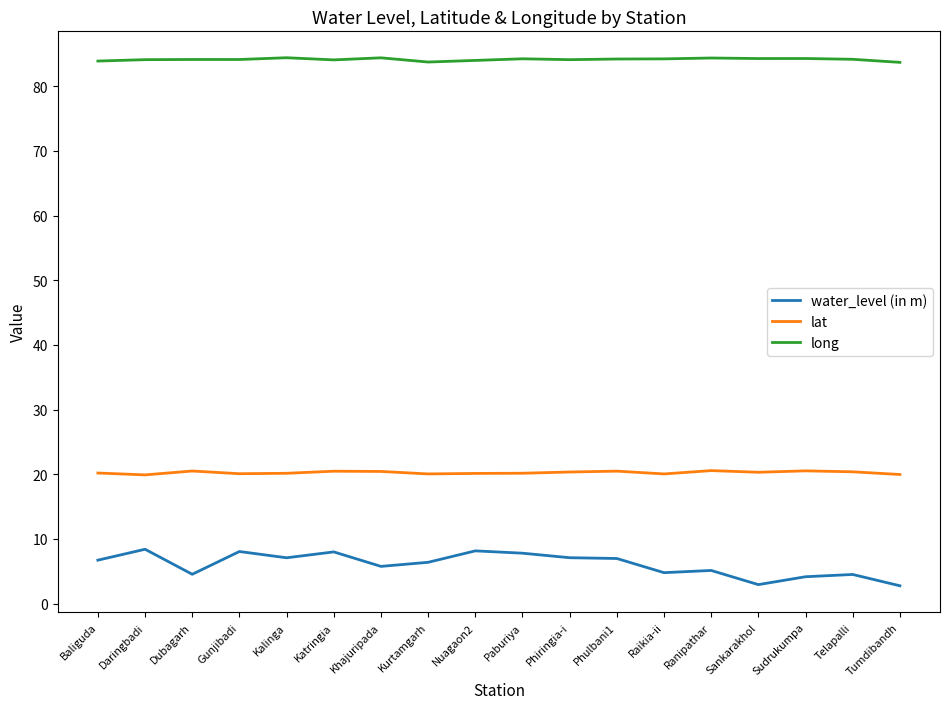

In lat, how many points are higher than both neighbors (excluding endpoints)?

5